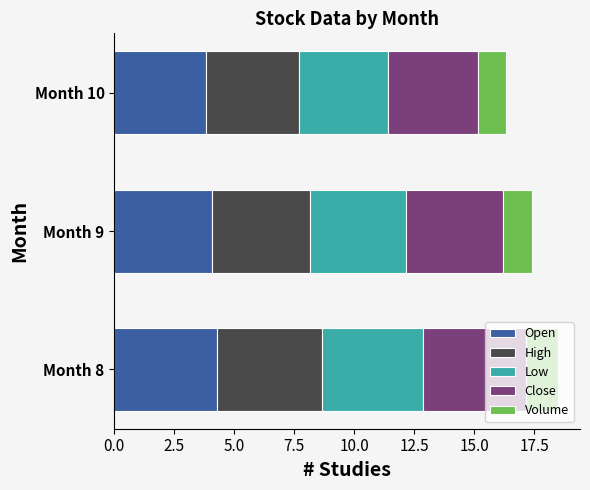

What is the maximum value for Open?

4.3